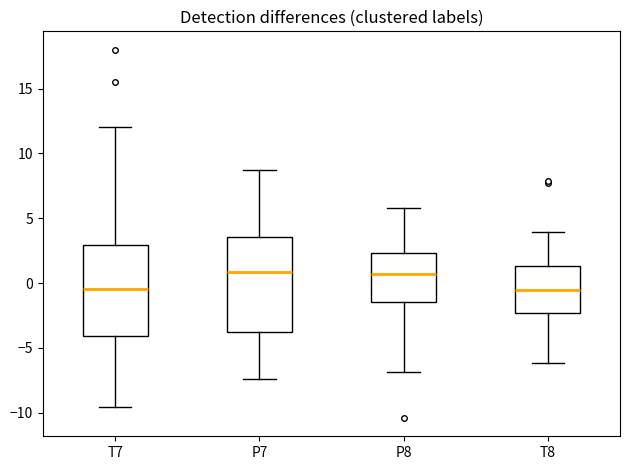

Reading left to right, transcribe this box plot: for each box, give where its median line is, the range the box spans, and where its two whiskers end, as read against the y-axis. The values are not printed on the chart, so give them approximately, as read against the axis.

T7: median -0.5, box -4.0 to 3.0, whiskers -9.5 to 12.0
P7: median 1.0, box -4.0 to 3.5, whiskers -7.5 to 8.5
P8: median 0.5, box -1.5 to 2.5, whiskers -7.0 to 6.0
T8: median -0.5, box -2.5 to 1.5, whiskers -6.0 to 4.0